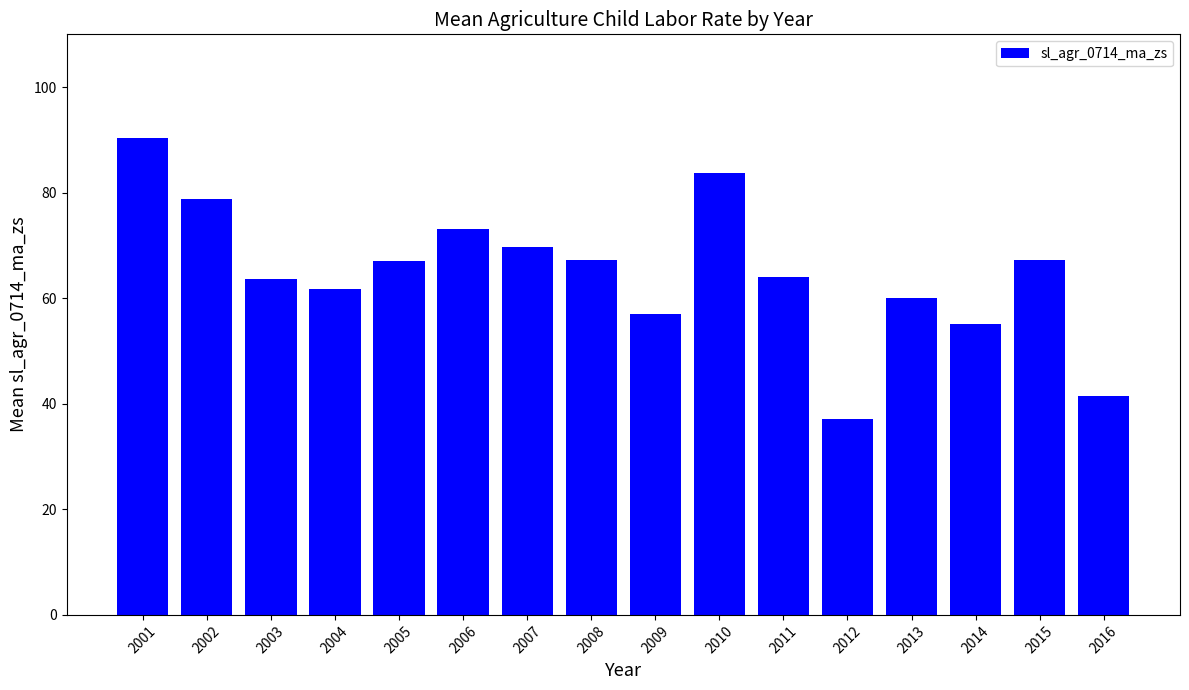

What is the value of the 6th bar from the left?

73.2